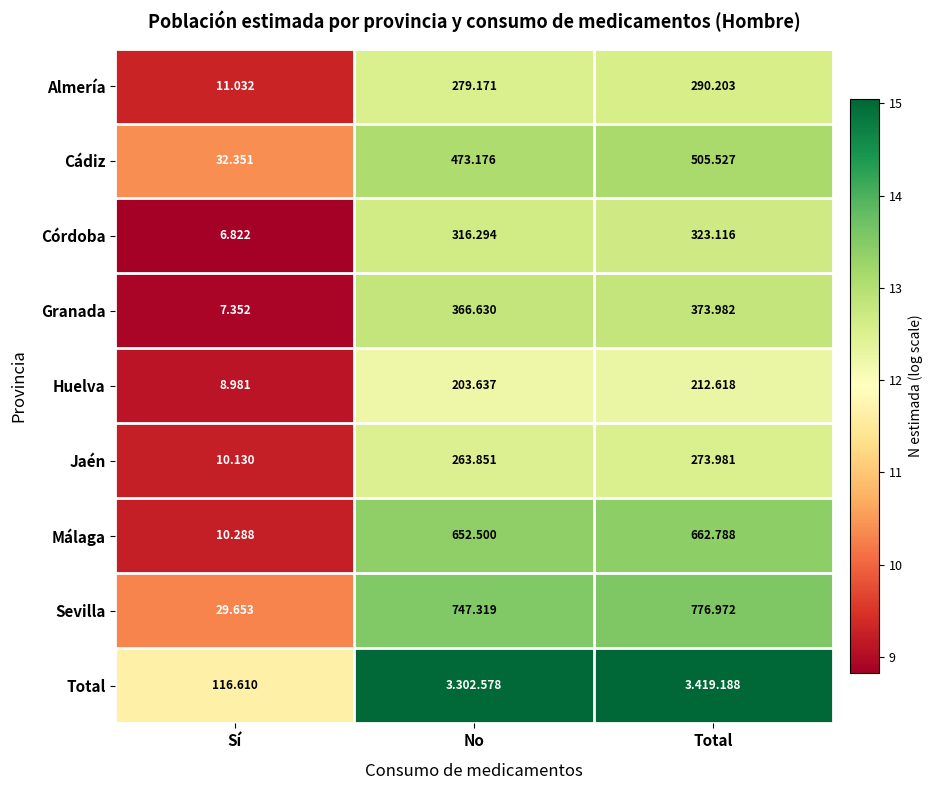

Is the value of Granada at Sí greater than the value of Huelva at Total?

No